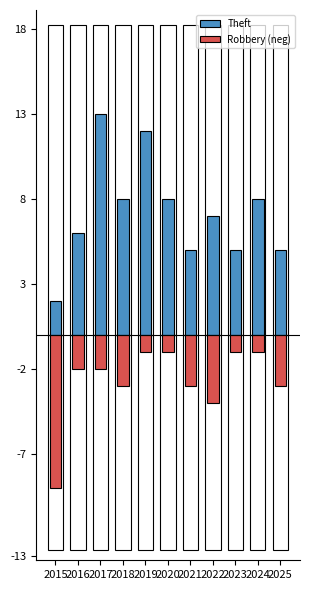

The value of Robbery (neg) at 2024 is -1. True or false?

True